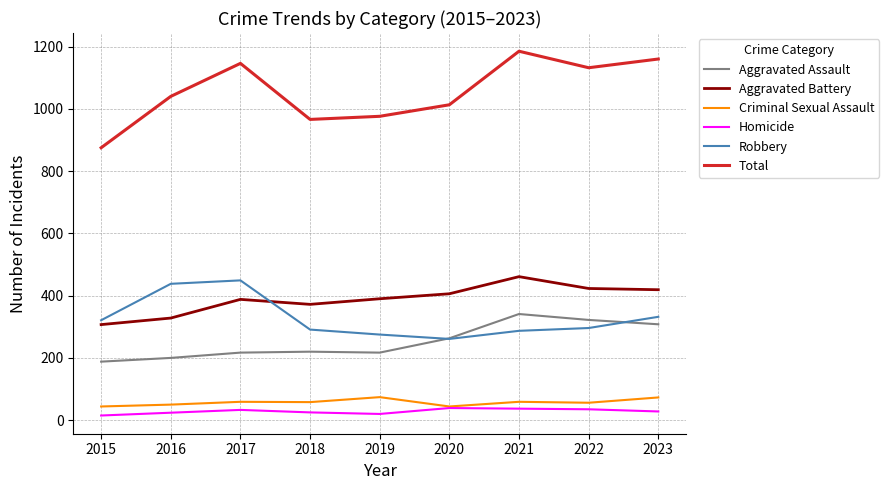

What are all the series names shown in the legend?

Aggravated Assault, Aggravated Battery, Criminal Sexual Assault, Homicide, Robbery, Total